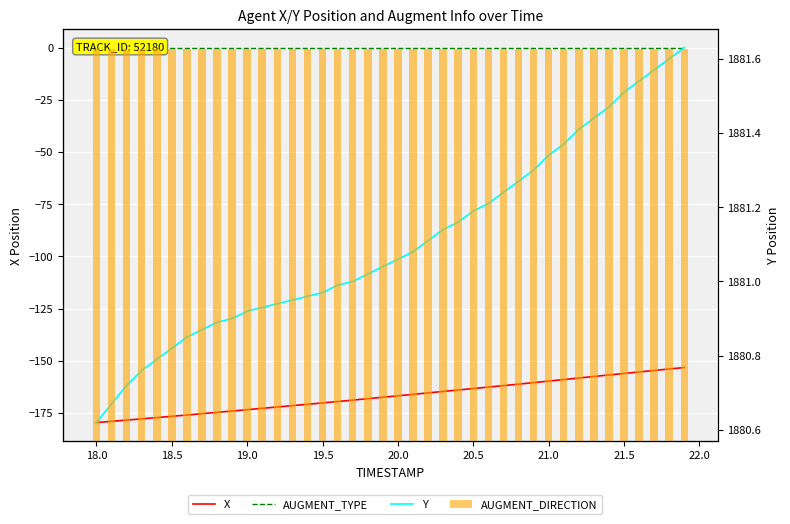

What is the average value of the X series?

-166.8